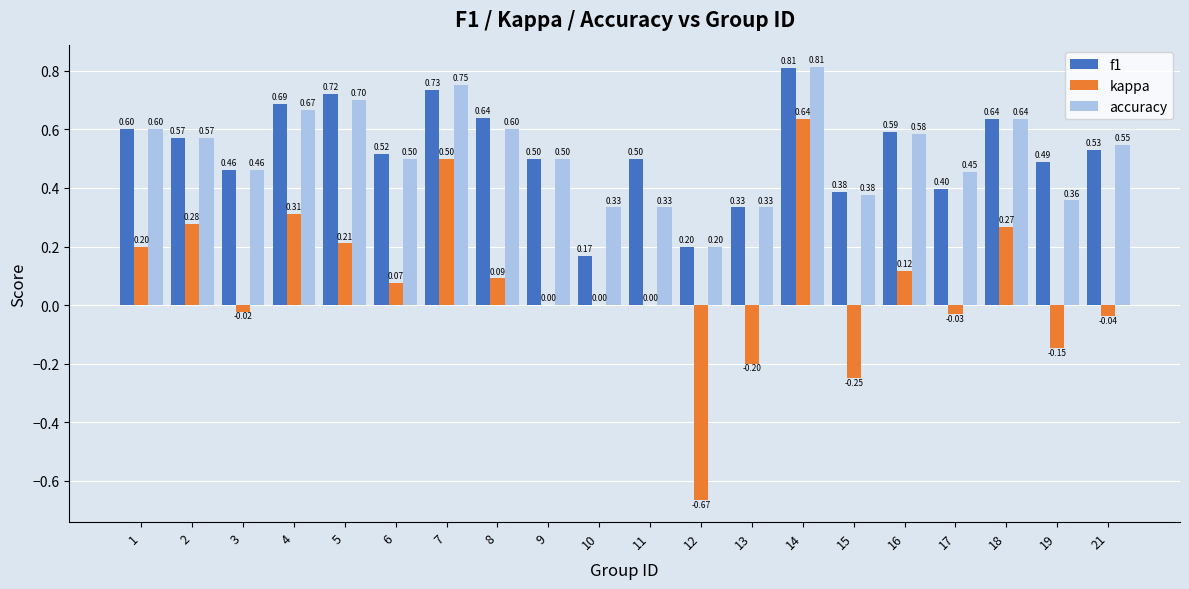

What is the total value across all series at 4?

1.7